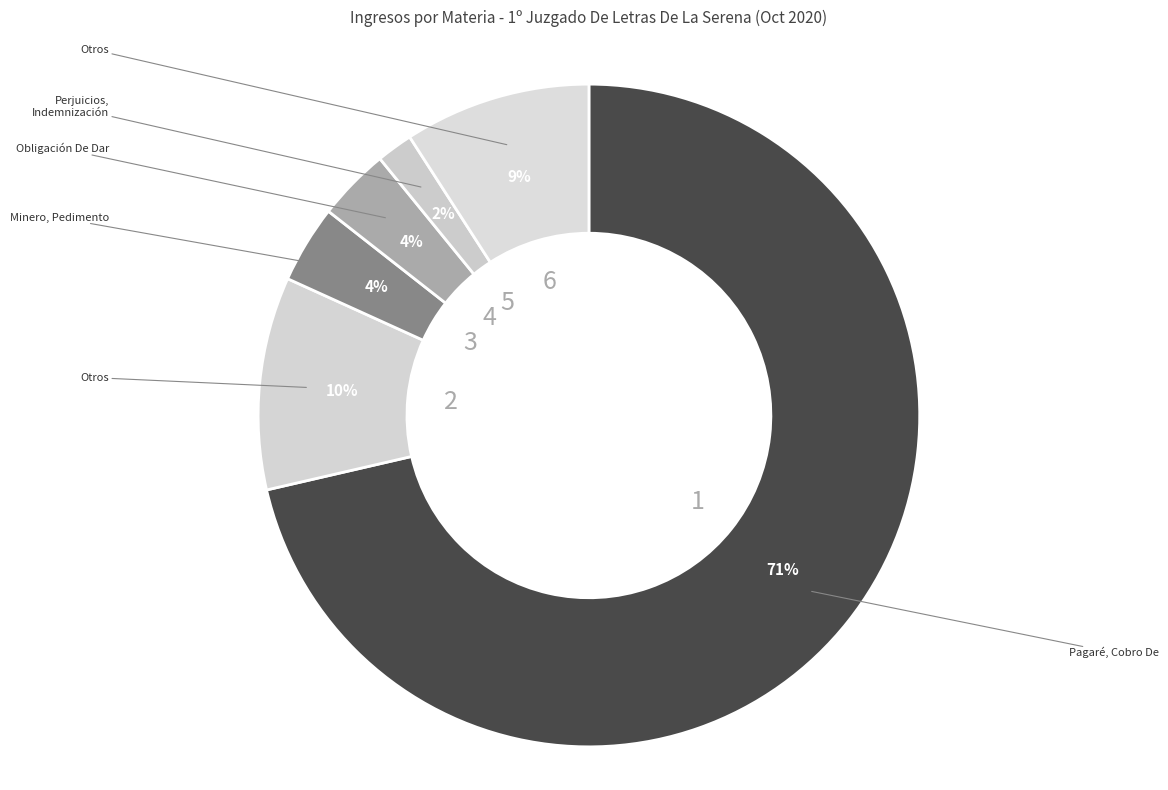

Which category accounts for the majority?

Pagaré, Cobro De